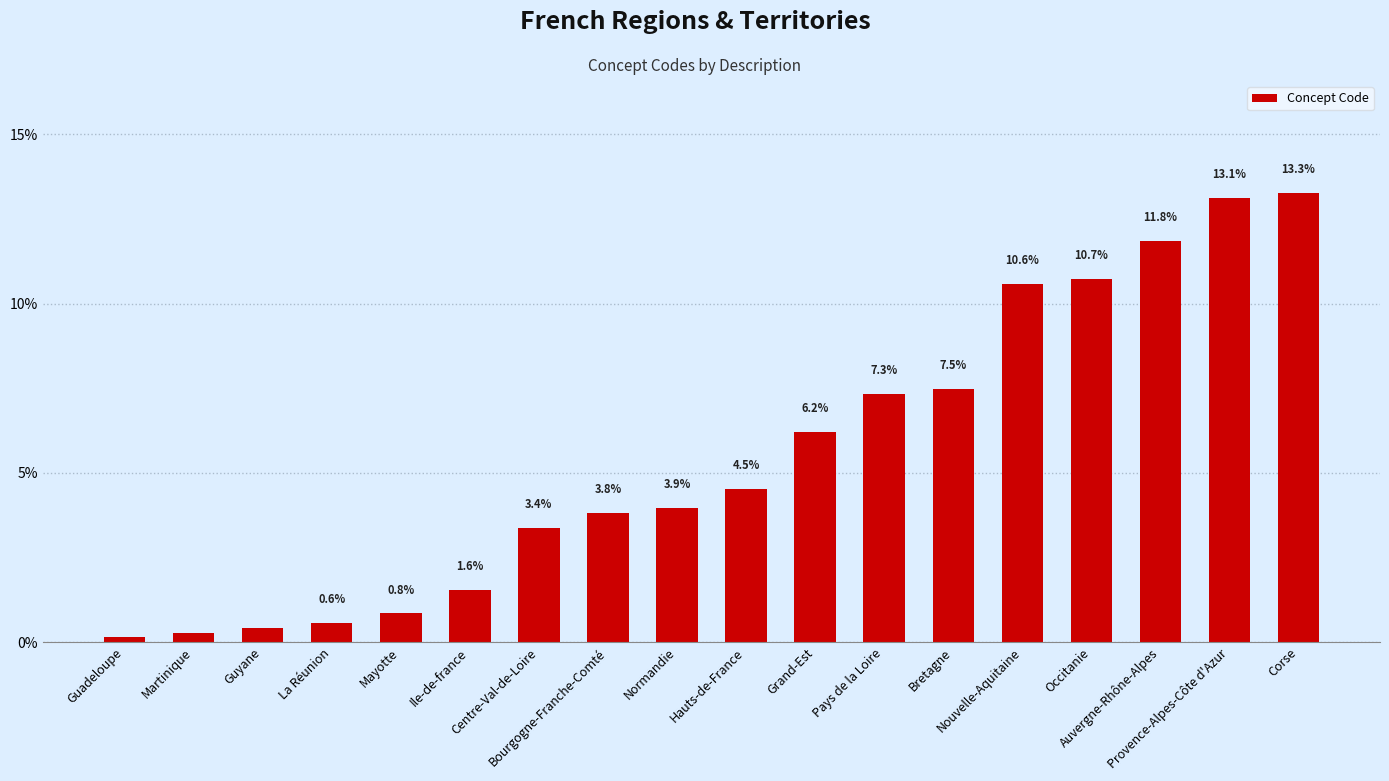

How many bars are there in total?

18